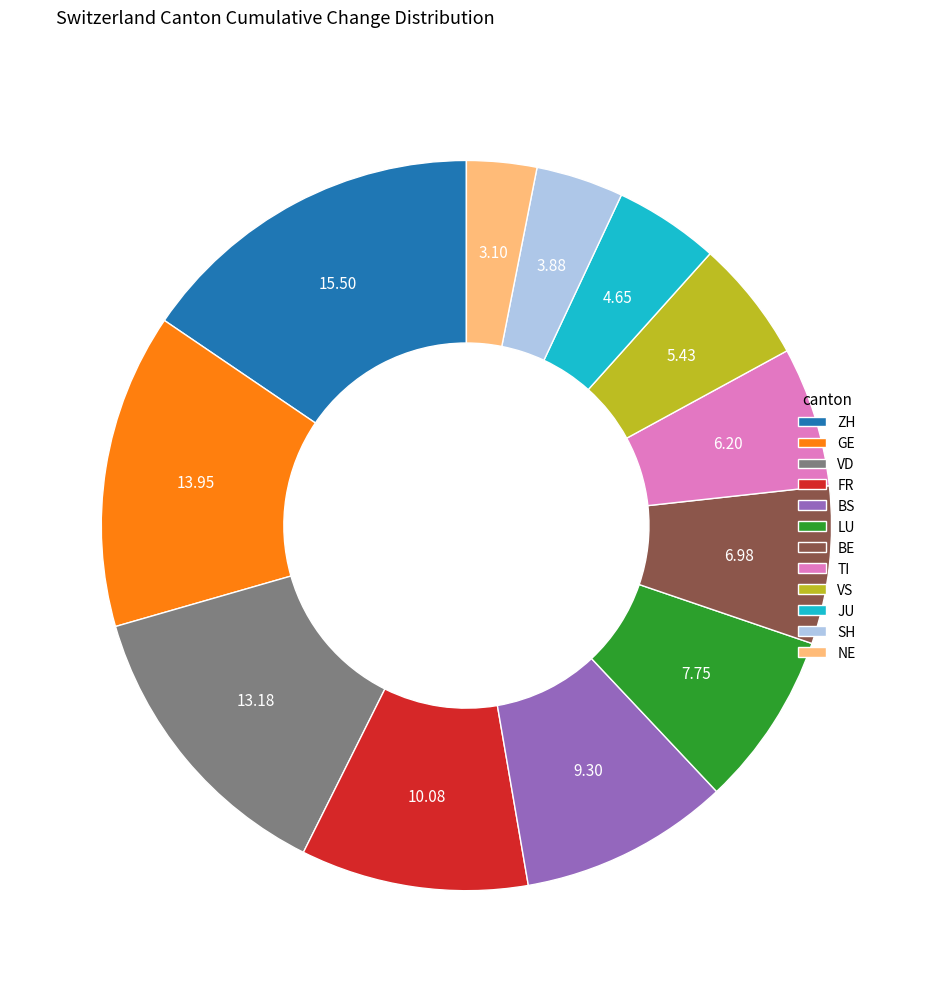

Is the sum of VS and ZH greater than half?

No